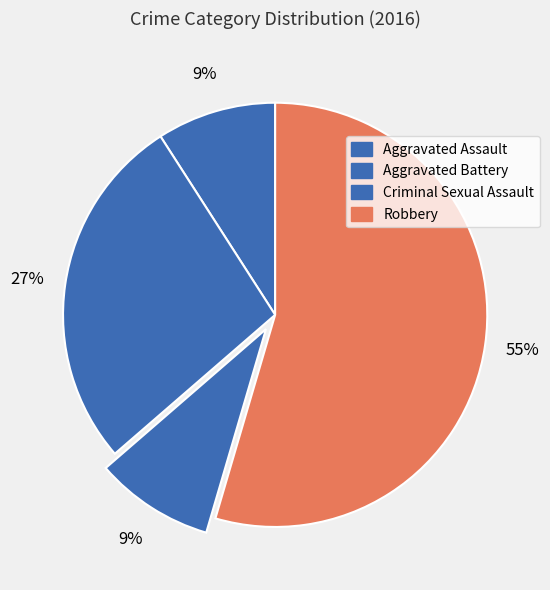

Count the number of slices in the pie.

4